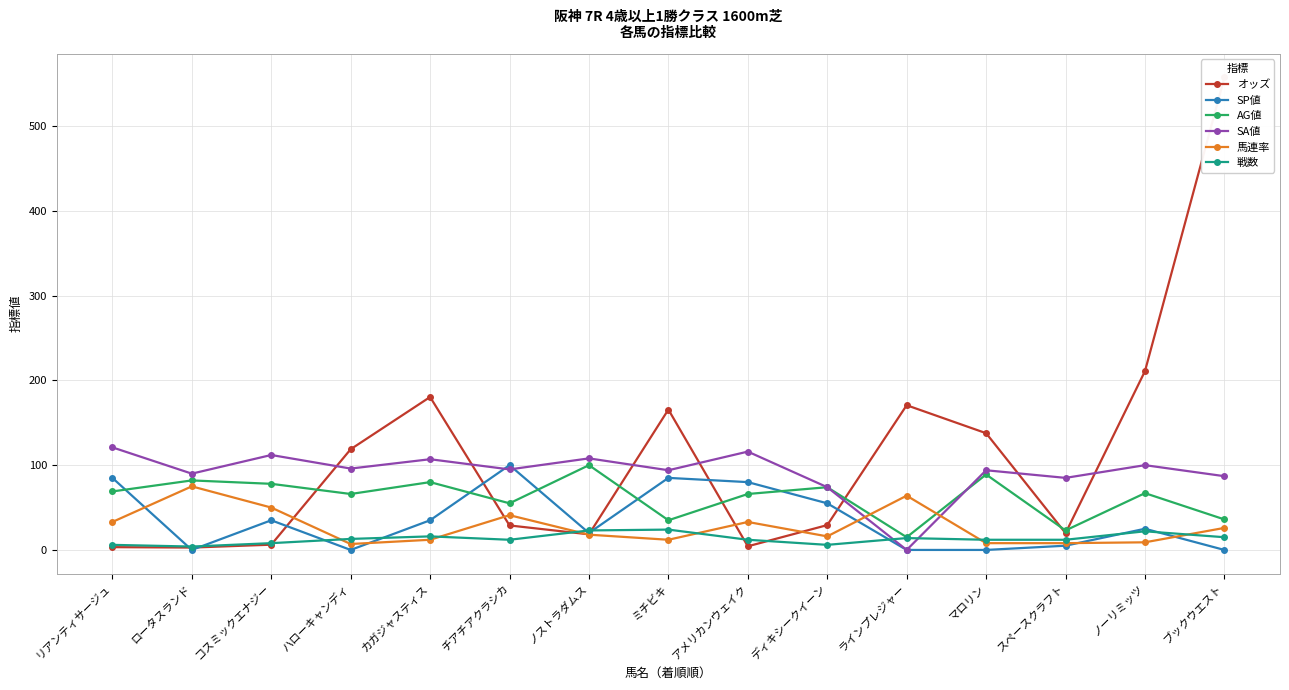

True or false: SP値 has more than 2 interior local peaks.

True